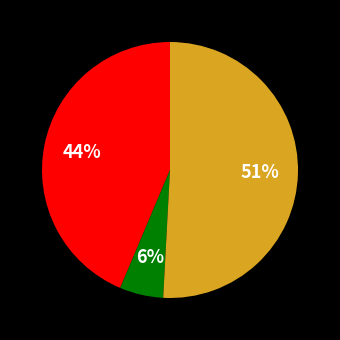

Does any single category account for the majority?

Yes